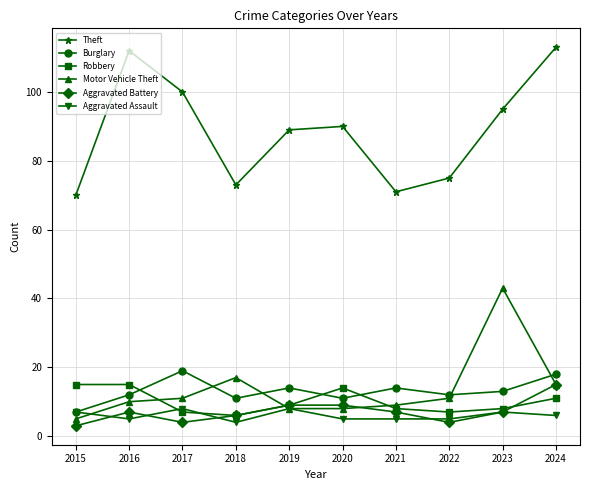

How many interior local peaks does the Motor Vehicle Theft series have?

2